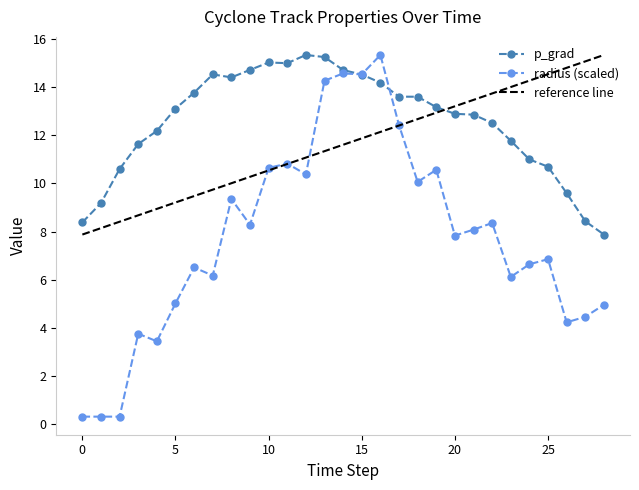

What is the difference between the maximum and minimum values in the p_grad series?

7.5